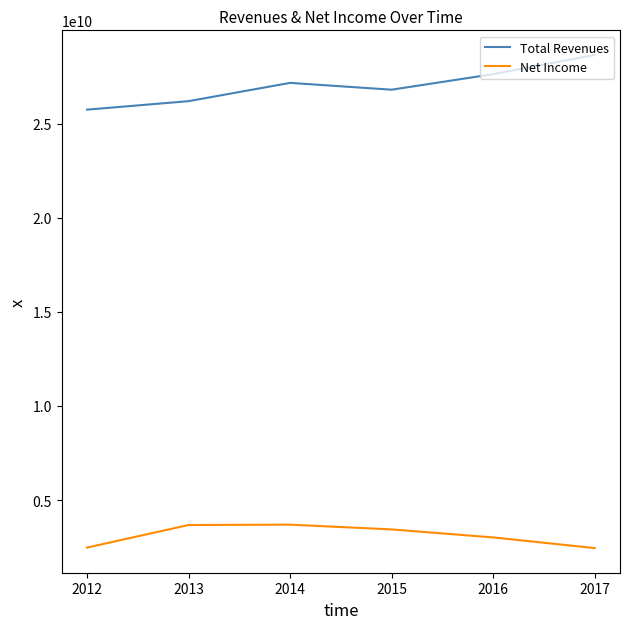

What is the difference between the maximum and minimum values in the Net Income series?

1244000000